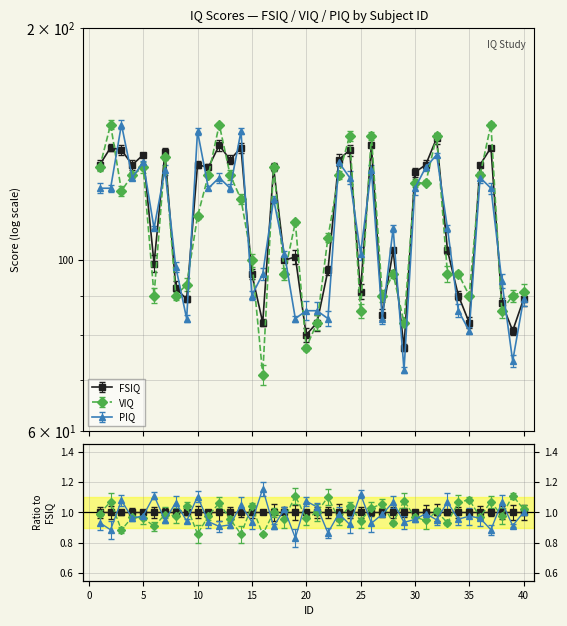

True or false: FSIQ has more than 0 points higher than both neighbors.

True